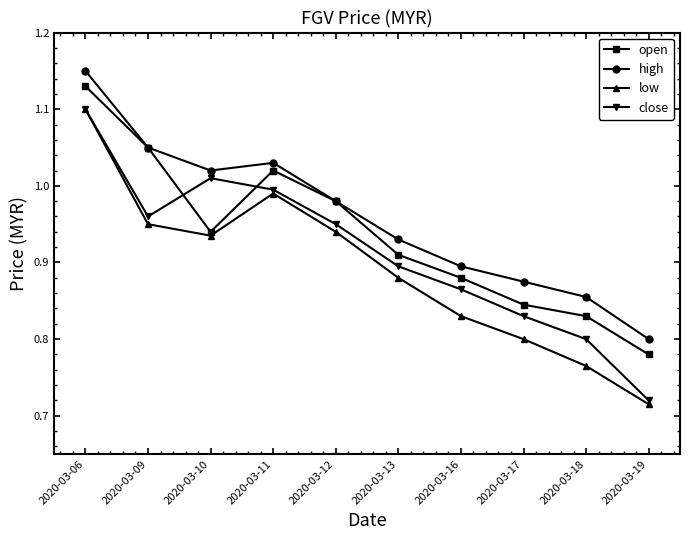

Which category has the lowest value across all series?

2020-03-19